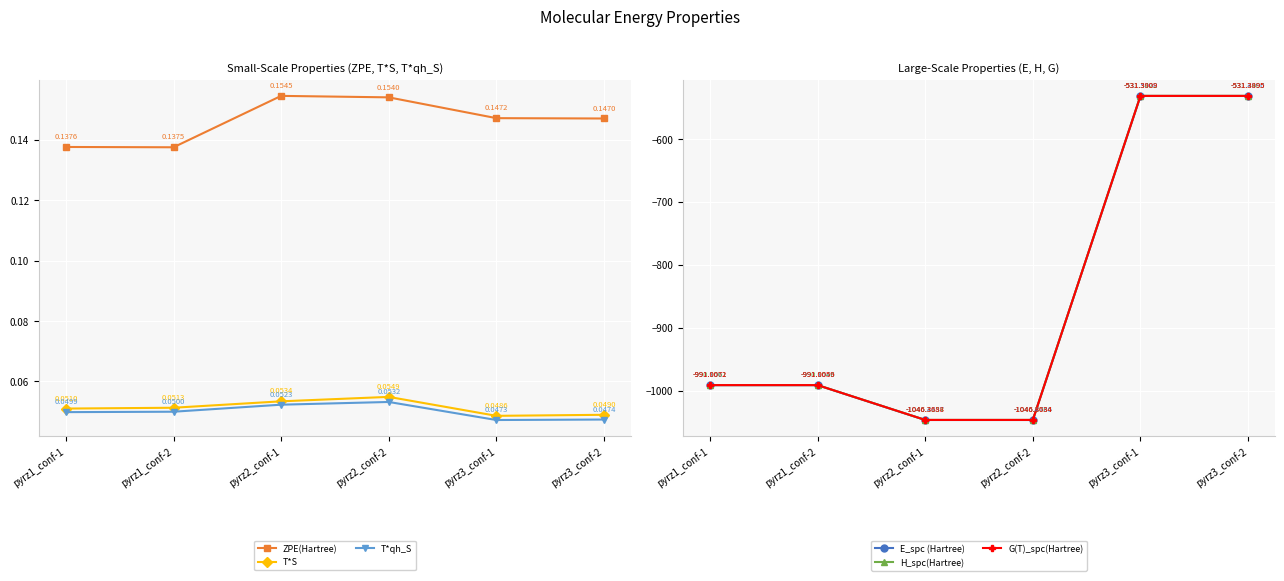

At how many categories does at least one series exceed -5?

6